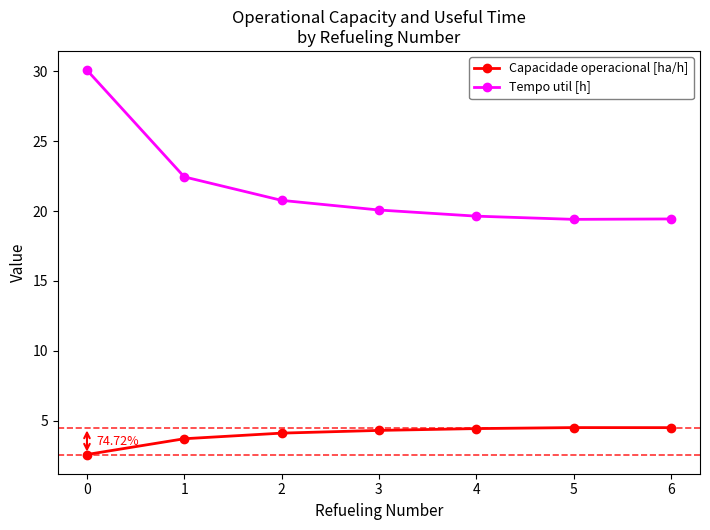

At how many categories does at least one series exceed 18?

7